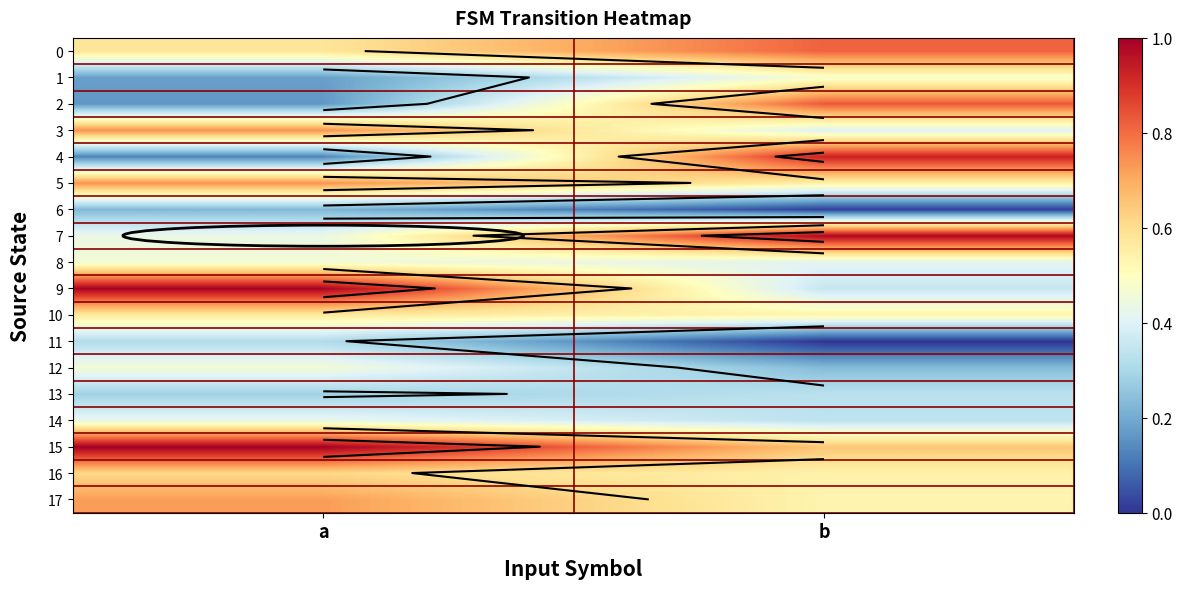

True or false: 8 has a value of 0.5 at b.

False